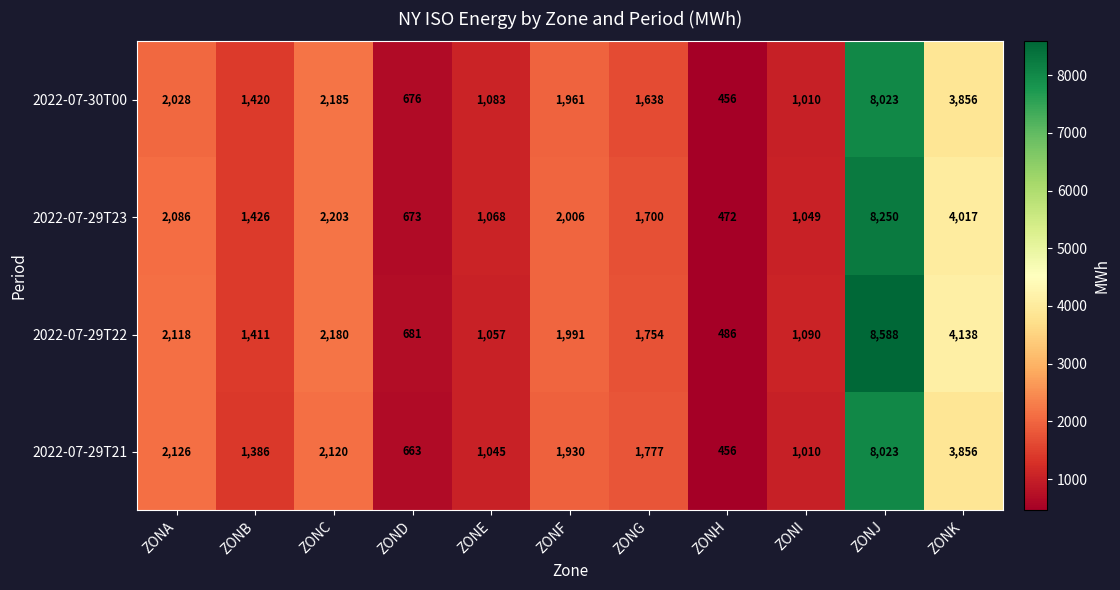

What is the difference between the highest and lowest values at ZONG?

139